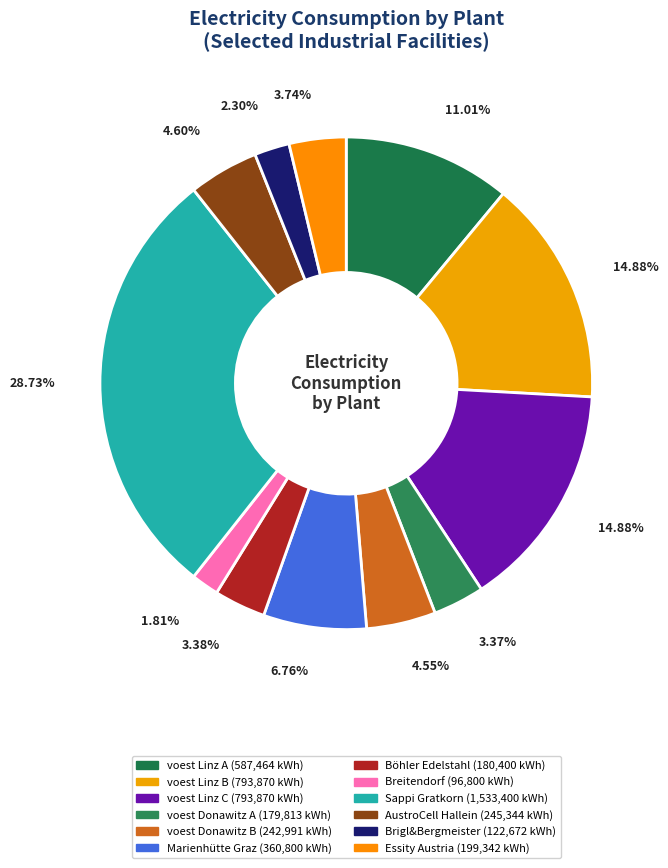

How many slices are in this pie chart?

12